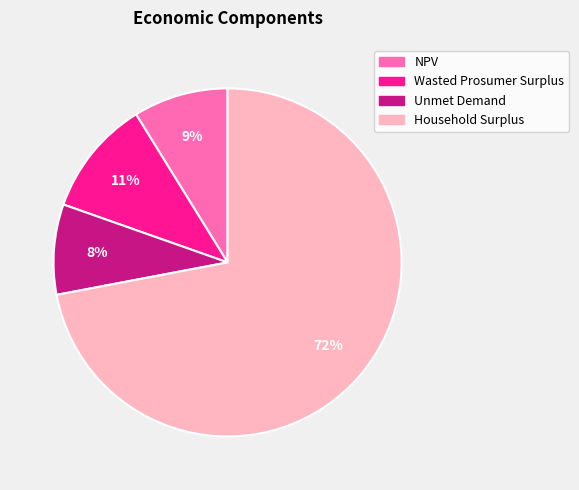

Does Unmet Demand represent more than half of the total?

No